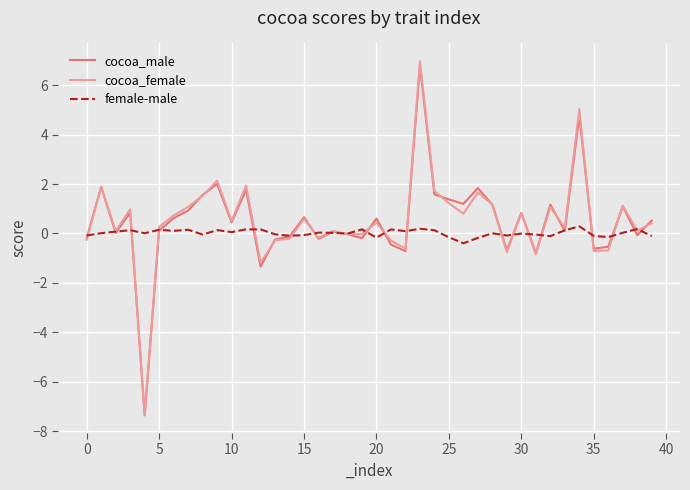

True or false: female-male and cocoa_female cross at least once.

True